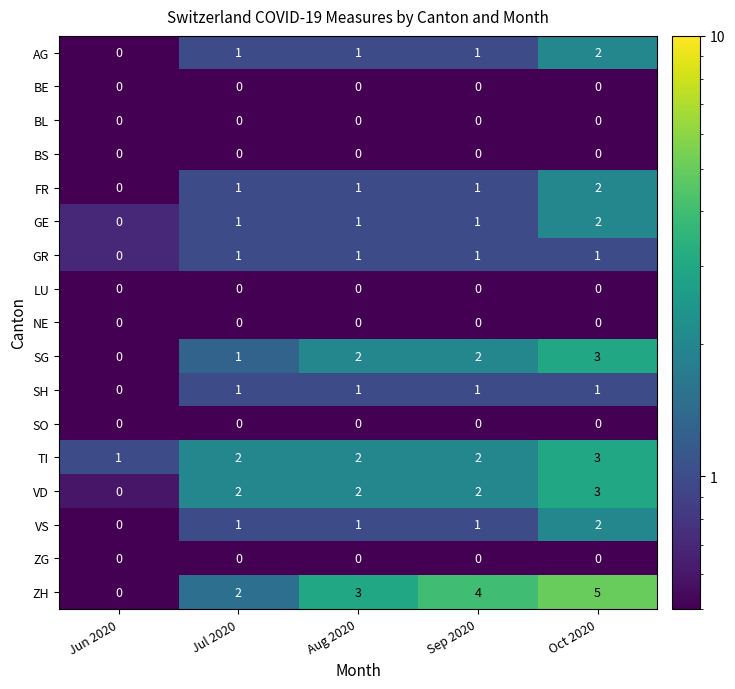

Count the AG values in the range 1 to 2.

4